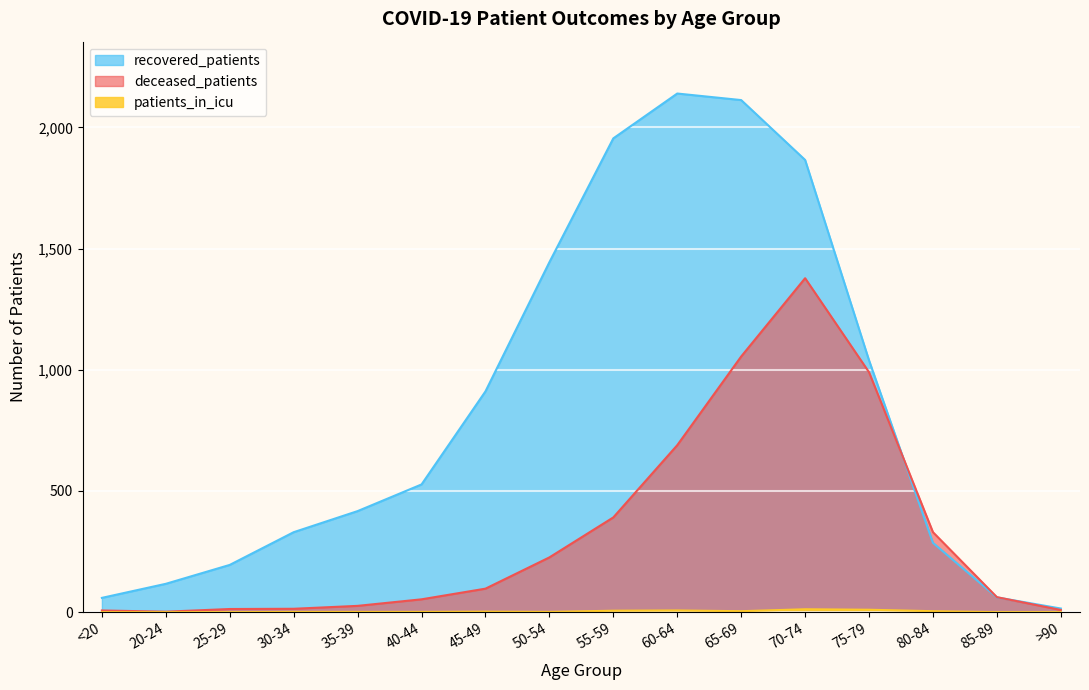

Between 55-59 and 60-64, which series saw the biggest shift?

deceased_patients